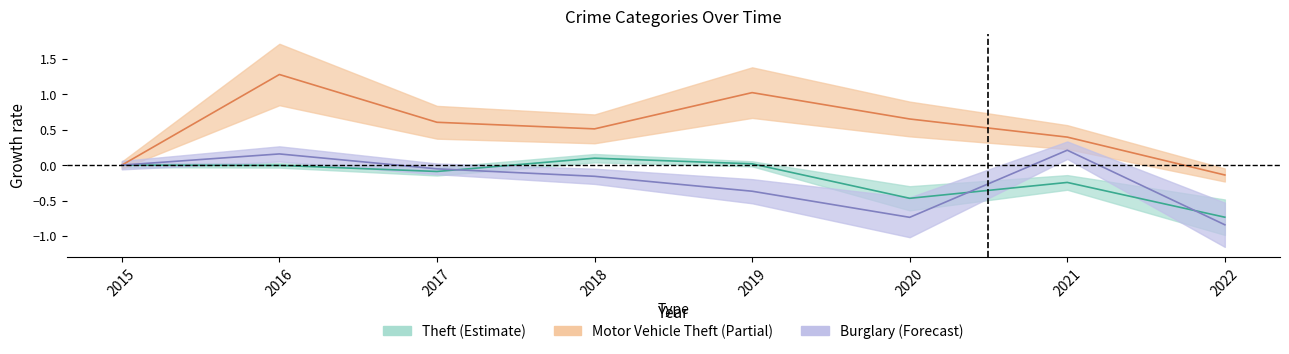

Rank the series at 2016 from lowest to highest value.

Theft, Burglary, Motor Vehicle Theft